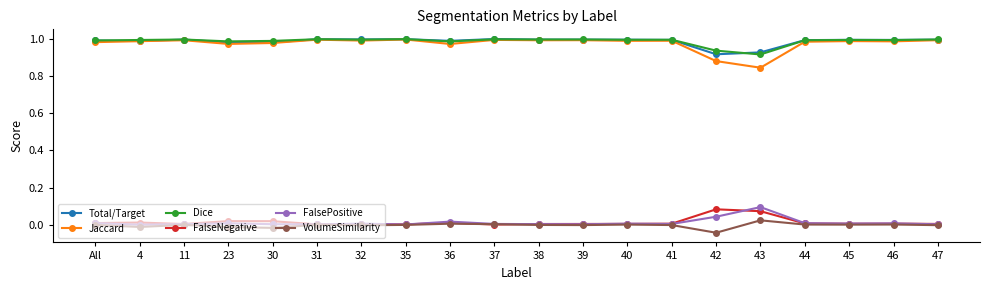

True or false: Dice and VolumeSimilarity intersect in this chart.

False